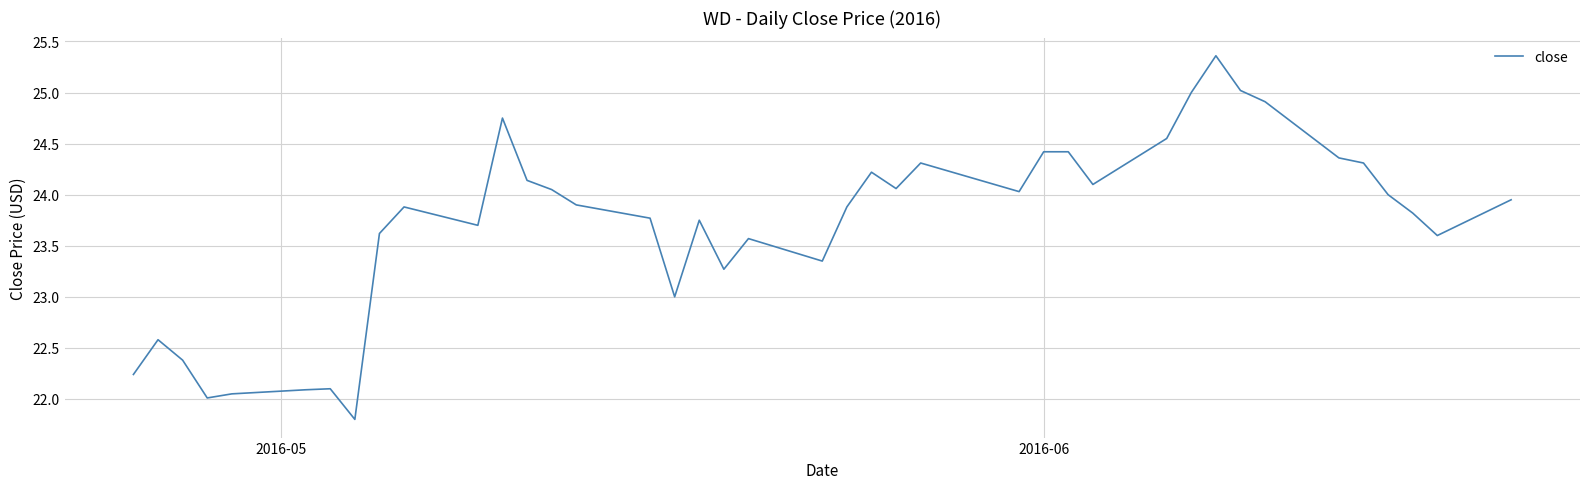

What is the minimum value shown in the chart?

21.8